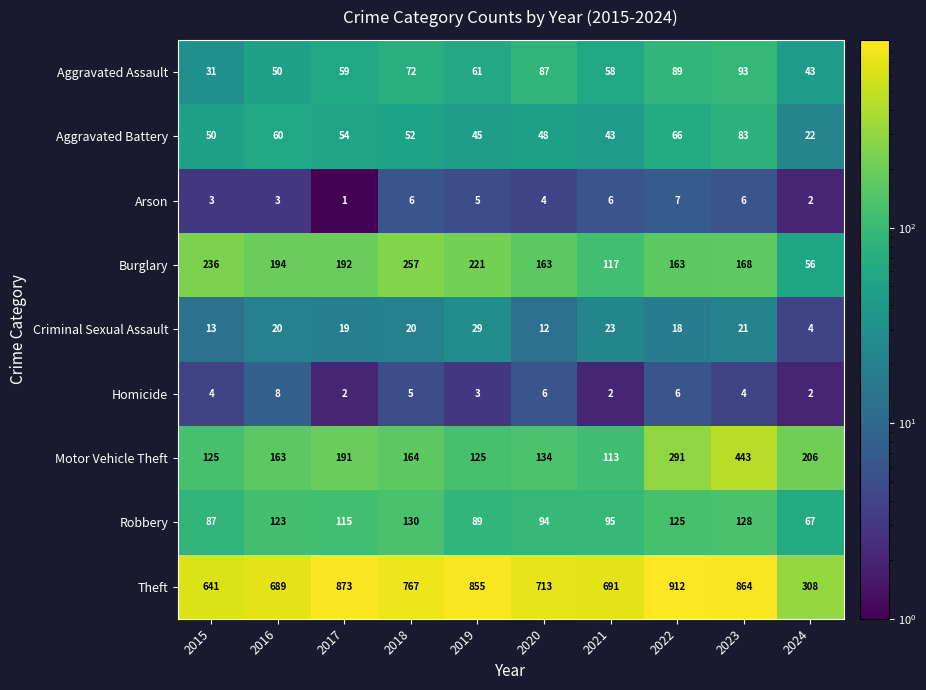

What is the total value across all series at 2018?

1473